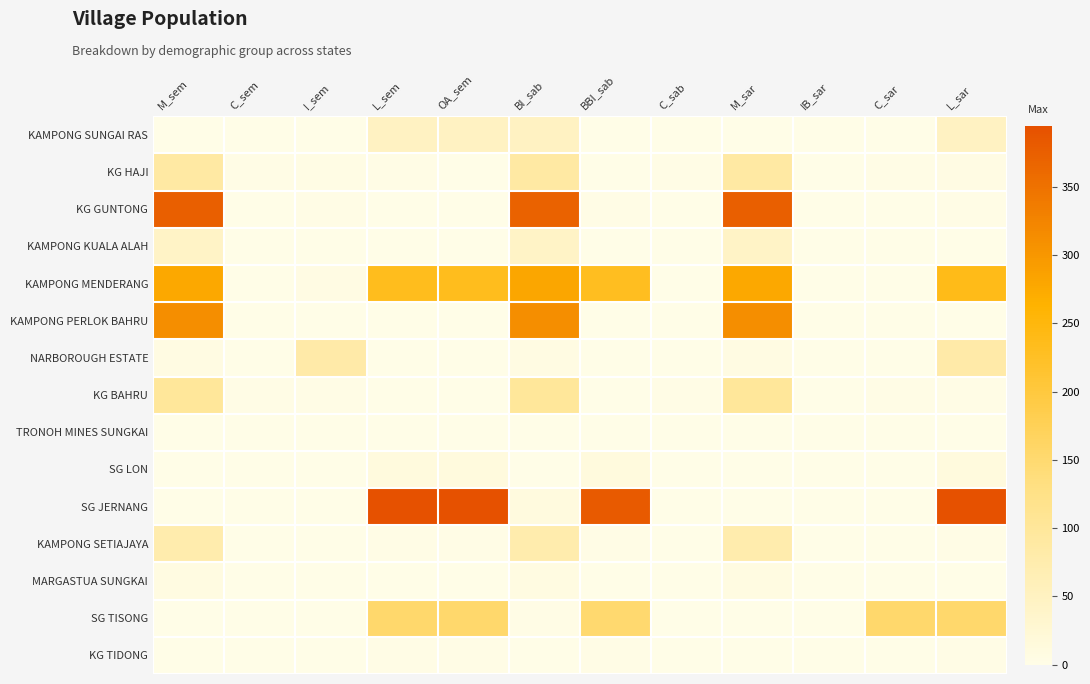

Reading left to right, extract all data points from this chart.

KAMPONG SUNGAI RAS: M_sem=0	C_sem=0	I_sem=0	L_sem=49	OA_sem=49	BI_sab=49	BBI_sab=0	C_sab=0	M_sar=0	IB_sar=1	C_sar=0	L_sar=48
KG HAJI: M_sem=88	C_sem=3	I_sem=4	L_sem=2	OA_sem=0	BI_sab=88	BBI_sab=0	C_sab=3	M_sar=88	IB_sar=0	C_sar=3	L_sar=6
KG GUNTONG: M_sem=374	C_sem=1	I_sem=2	L_sem=0	OA_sem=0	BI_sab=371	BBI_sab=3	C_sab=1	M_sar=374	IB_sar=0	C_sar=1	L_sar=2
KAMPONG KUALA ALAH: M_sem=42	C_sem=0	I_sem=0	L_sem=0	OA_sem=0	BI_sab=42	BBI_sab=0	C_sab=0	M_sar=42	IB_sar=0	C_sar=0	L_sar=0
KAMPONG MENDERANG: M_sem=277	C_sem=0	I_sem=6	L_sem=233	OA_sem=233	BI_sab=280	BBI_sab=230	C_sab=0	M_sar=277	IB_sar=1	C_sar=0	L_sar=238
KAMPONG PERLOK BAHRU: M_sem=313	C_sem=0	I_sem=1	L_sem=1	OA_sem=1	BI_sab=313	BBI_sab=1	C_sab=0	M_sar=313	IB_sar=1	C_sar=1	L_sar=1
NARBOROUGH ESTATE: M_sem=7	C_sem=1	I_sem=82	L_sem=0	OA_sem=0	BI_sab=7	BBI_sab=0	C_sab=1	M_sar=7	IB_sar=0	C_sar=1	L_sar=82
KG BAHRU: M_sem=99	C_sem=3	I_sem=3	L_sem=0	OA_sem=0	BI_sab=99	BBI_sab=0	C_sab=3	M_sar=99	IB_sar=0	C_sar=3	L_sar=3
TRONOH MINES SUNGKAI: M_sem=0	C_sem=0	I_sem=1	L_sem=0	OA_sem=0	BI_sab=0	BBI_sab=0	C_sab=0	M_sar=0	IB_sar=0	C_sar=0	L_sar=1
SG LON: M_sem=0	C_sem=0	I_sem=0	L_sem=13	OA_sem=13	BI_sab=0	BBI_sab=13	C_sab=0	M_sar=0	IB_sar=0	C_sar=0	L_sar=13
SG JERNANG: M_sem=0	C_sem=0	I_sem=0	L_sem=395	OA_sem=394	BI_sab=12	BBI_sab=382	C_sab=0	M_sar=0	IB_sar=0	C_sar=0	L_sar=395
KAMPONG SETIAJAYA: M_sem=75	C_sem=0	I_sem=0	L_sem=2	OA_sem=2	BI_sab=75	BBI_sab=2	C_sab=0	M_sar=75	IB_sar=0	C_sar=0	L_sar=2
MARGASTUA SUNGKAI: M_sem=8	C_sem=1	I_sem=0	L_sem=0	OA_sem=0	BI_sab=8	BBI_sab=0	C_sab=1	M_sar=8	IB_sar=0	C_sar=1	L_sar=0
SG TISONG: M_sem=0	C_sem=0	I_sem=1	L_sem=153	OA_sem=153	BI_sab=3	BBI_sab=150	C_sab=0	M_sar=0	IB_sar=1	C_sar=153	L_sar=153
KG TIDONG: M_sem=0	C_sem=0	I_sem=0	L_sem=2	OA_sem=2	BI_sab=0	BBI_sab=2	C_sab=0	M_sar=0	IB_sar=0	C_sar=0	L_sar=2